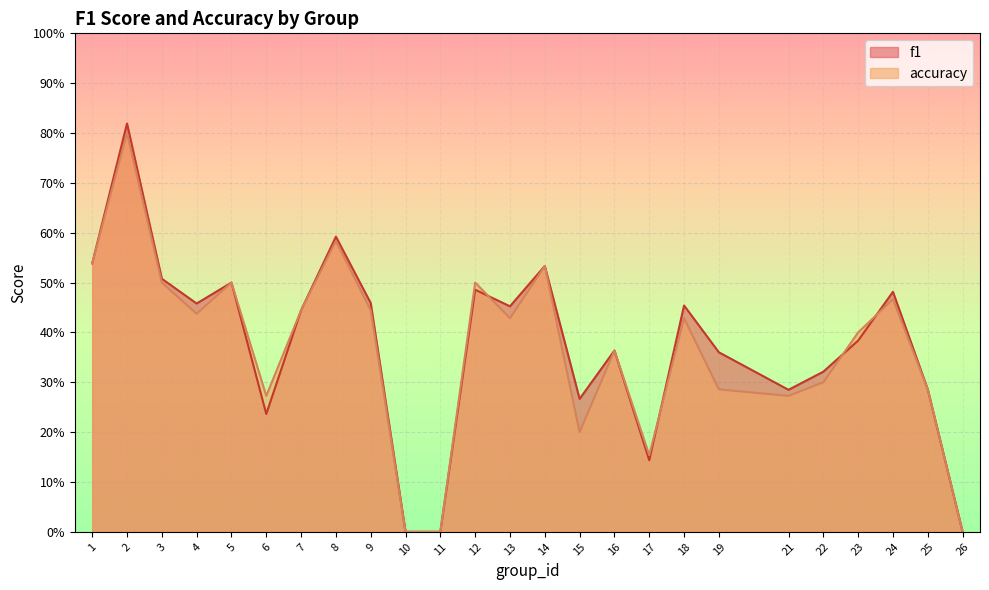

At which label is f1 closest to 0?

10